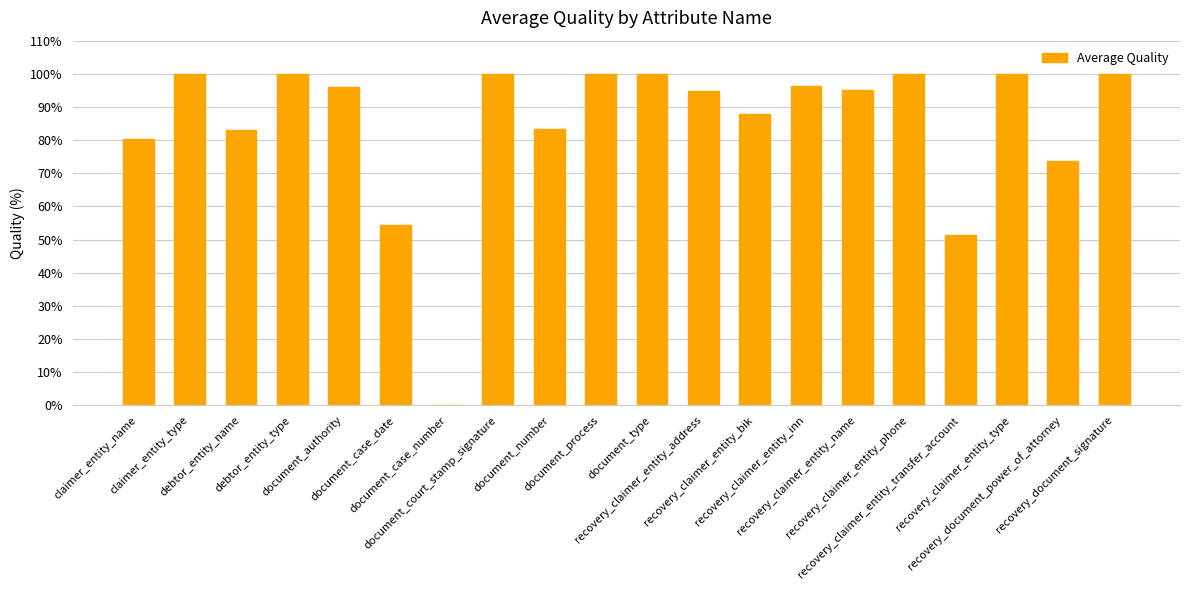

What is the sum of all values?

1696.5